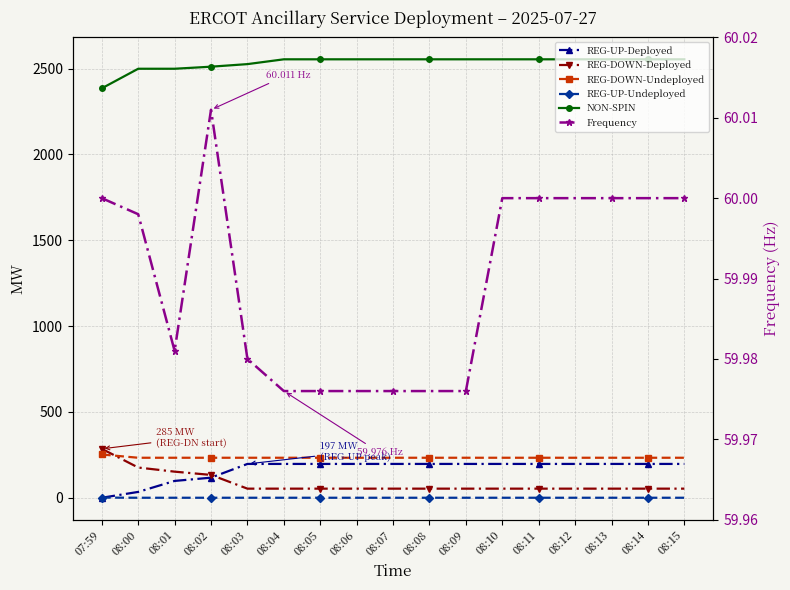

The value of REG-DOWN-Deployed at 08:14 is 33.6. True or false?

False